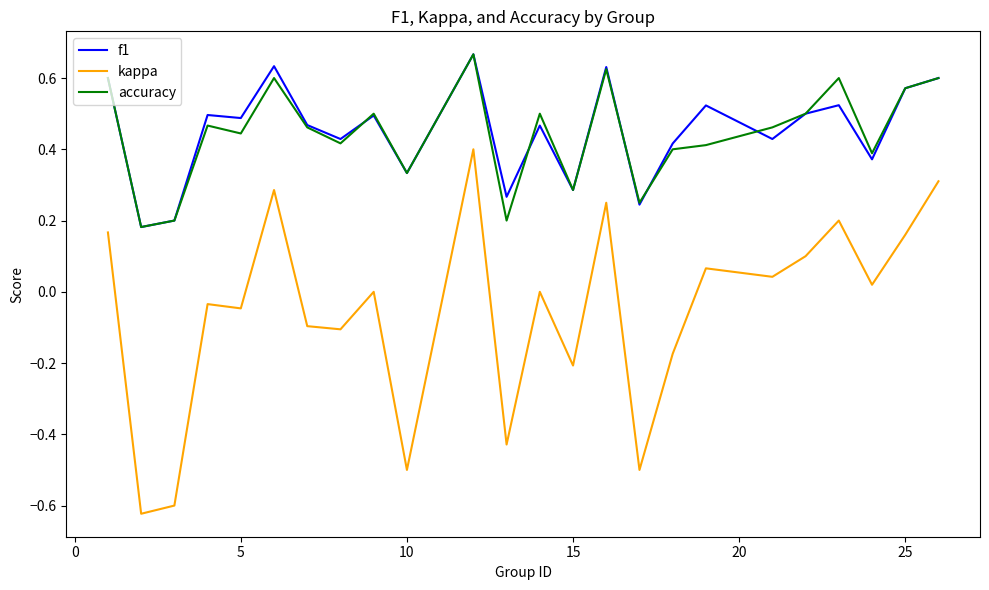

Which series has the largest range (max minus min)?

kappa